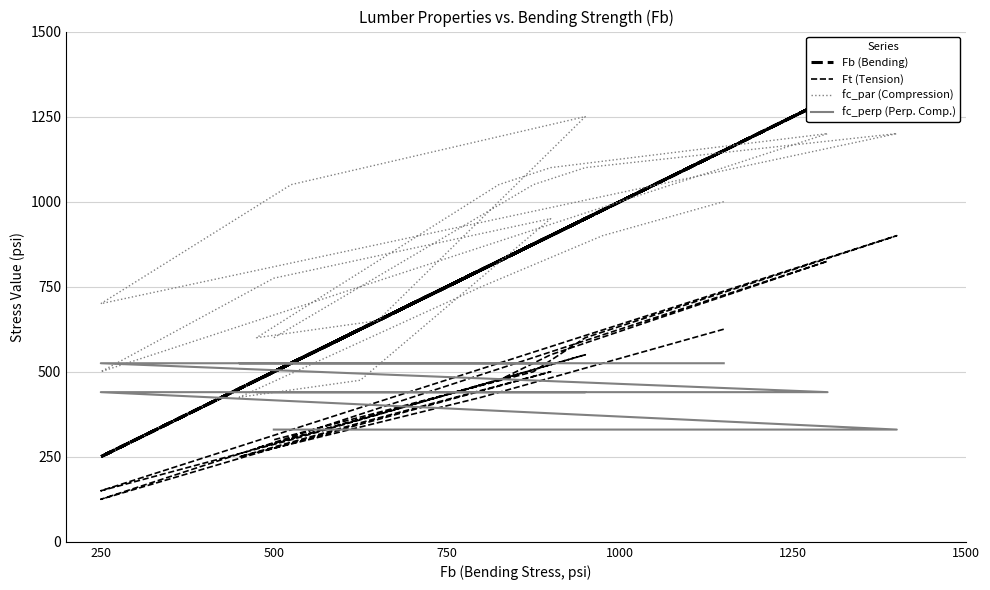

Rank the series by their maximum value, from highest to lowest.

Fb (Bending), fc_par (Compression), Ft (Tension), fc_perp (Perp. Comp.)